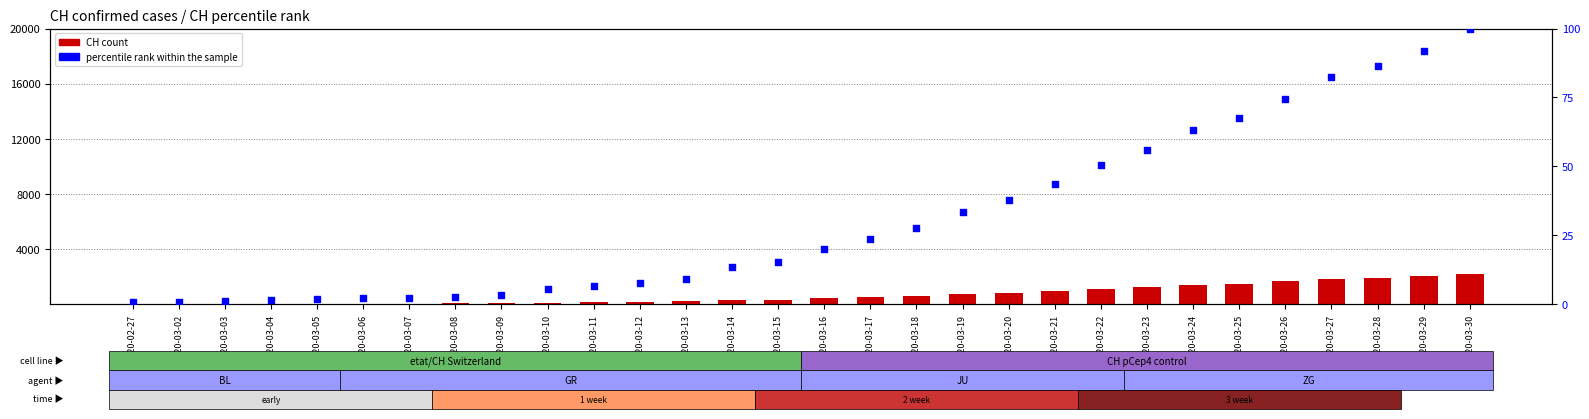

At how many categories does at least one series exceed 49?

23